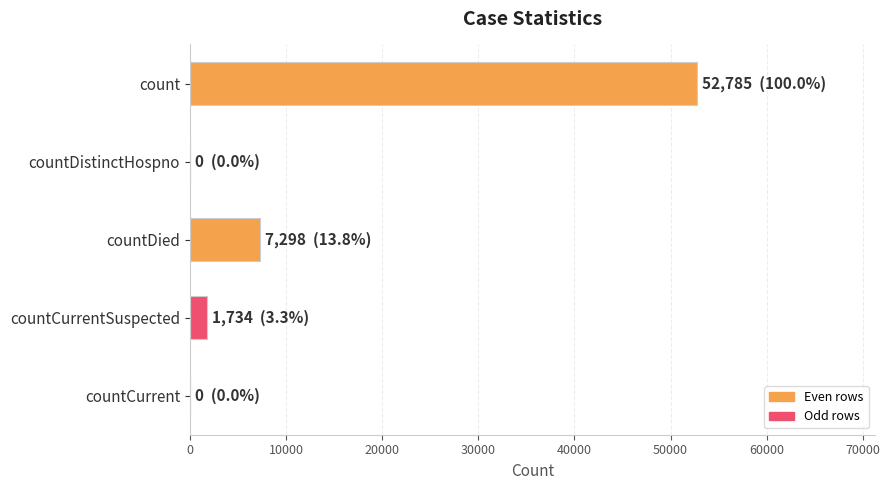

What is the sum of all values?

61817